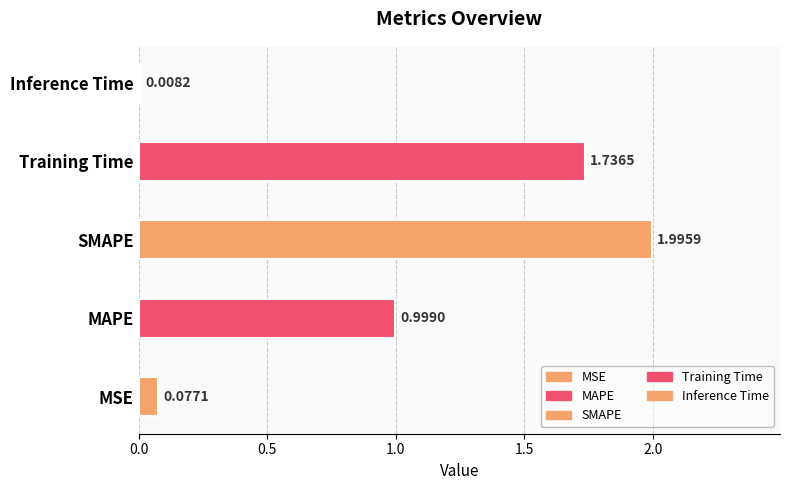

Which category has the highest value across all series?

SMAPE